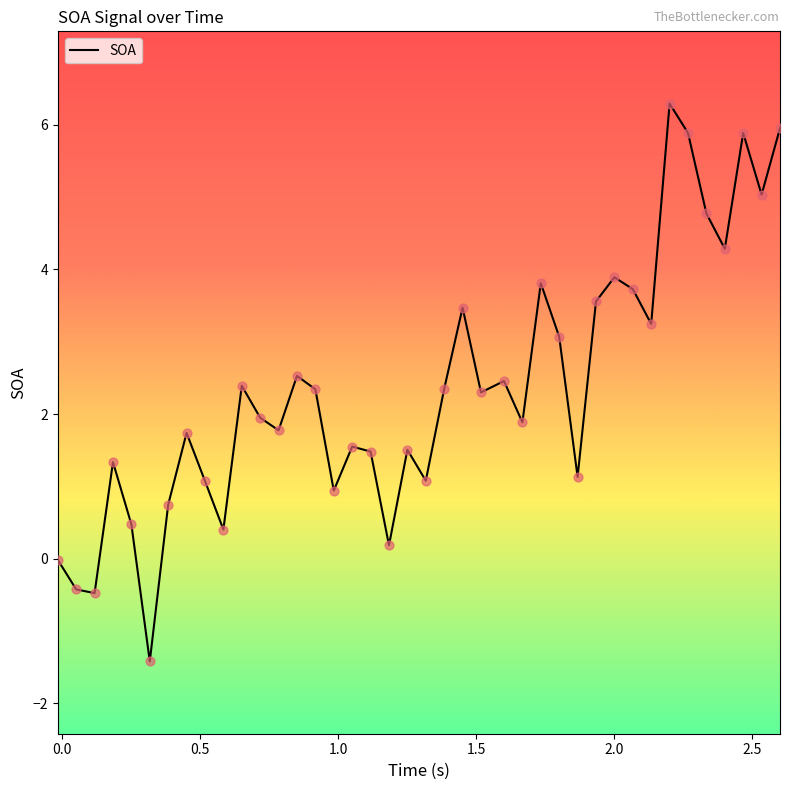

What is the difference between the maximum and minimum values?

7.7